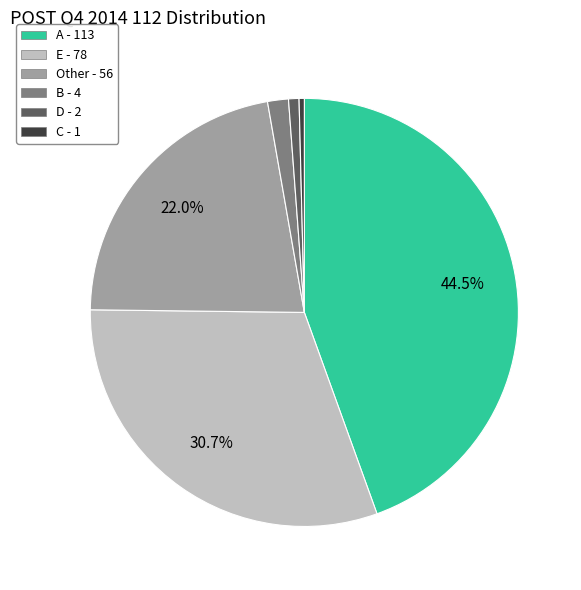

Does C account for over 50% of the chart?

No